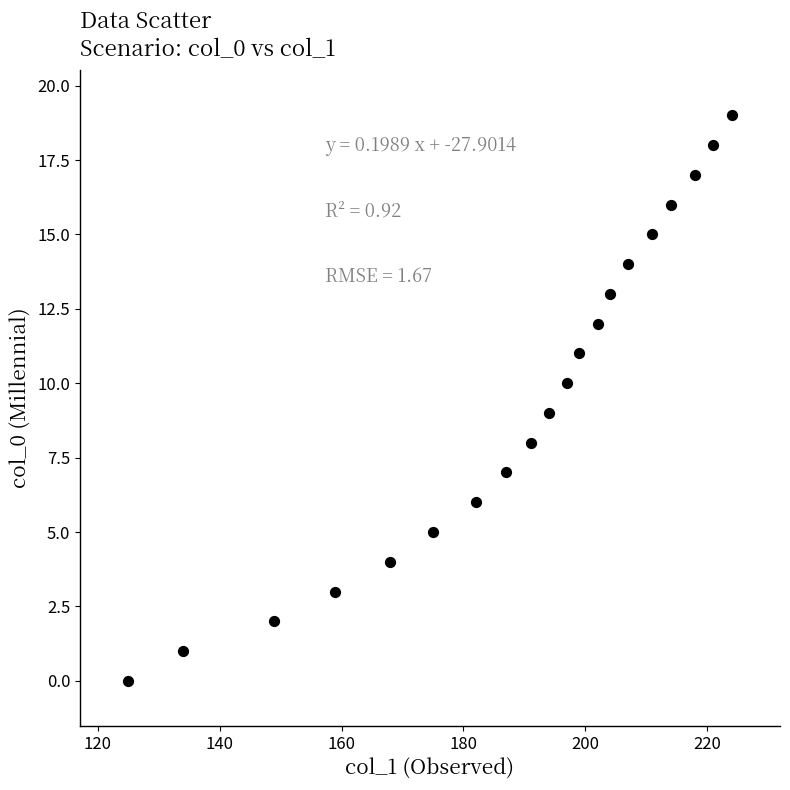

What is the range of X values (max minus min)?

99